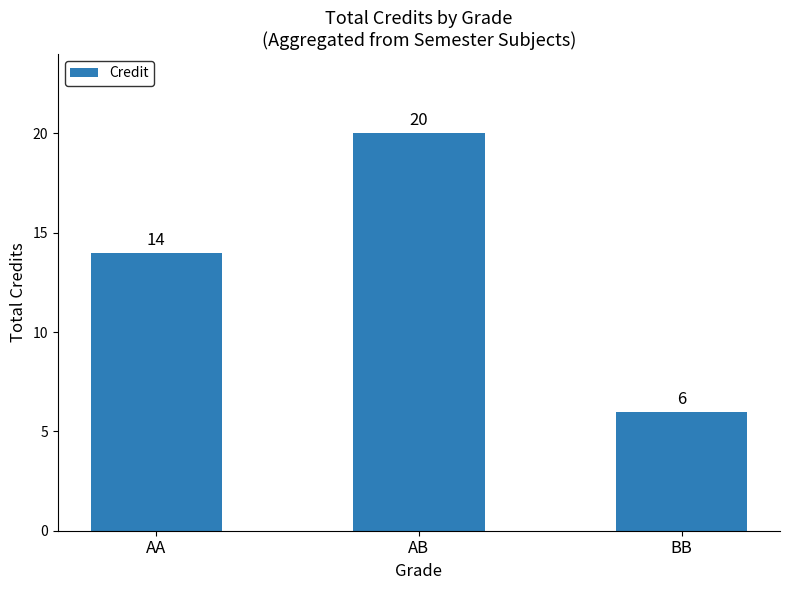

The chart shows a value of 8 at AA. True or false?

False